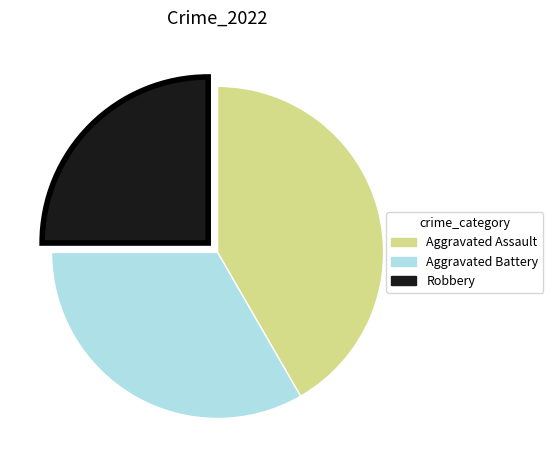

Does Robbery account for over 50% of the chart?

No